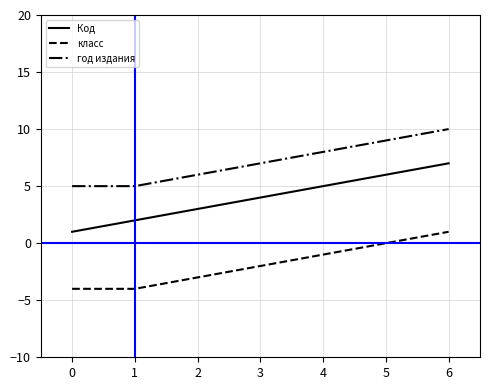

Is it true that год издания equals 12 at 2?

False